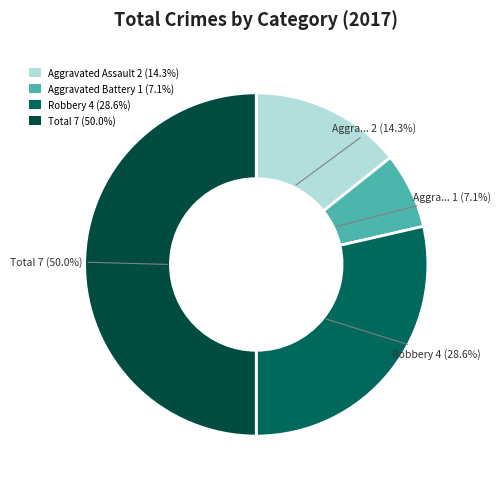

How many segments does this pie chart have?

4